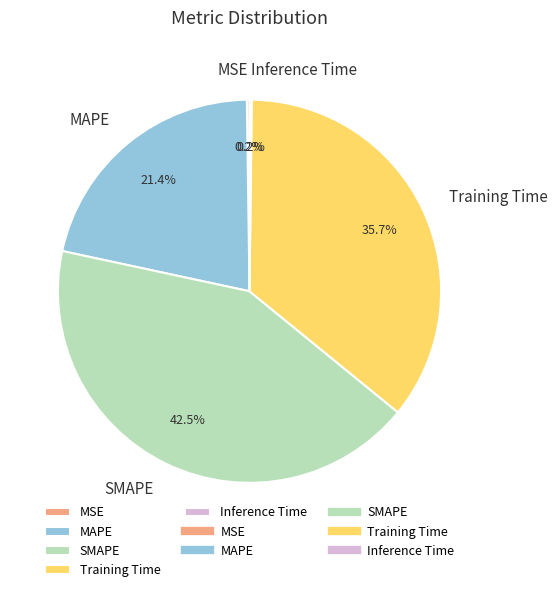

Do Training Time and MAPE together represent more than half of the pie?

Yes